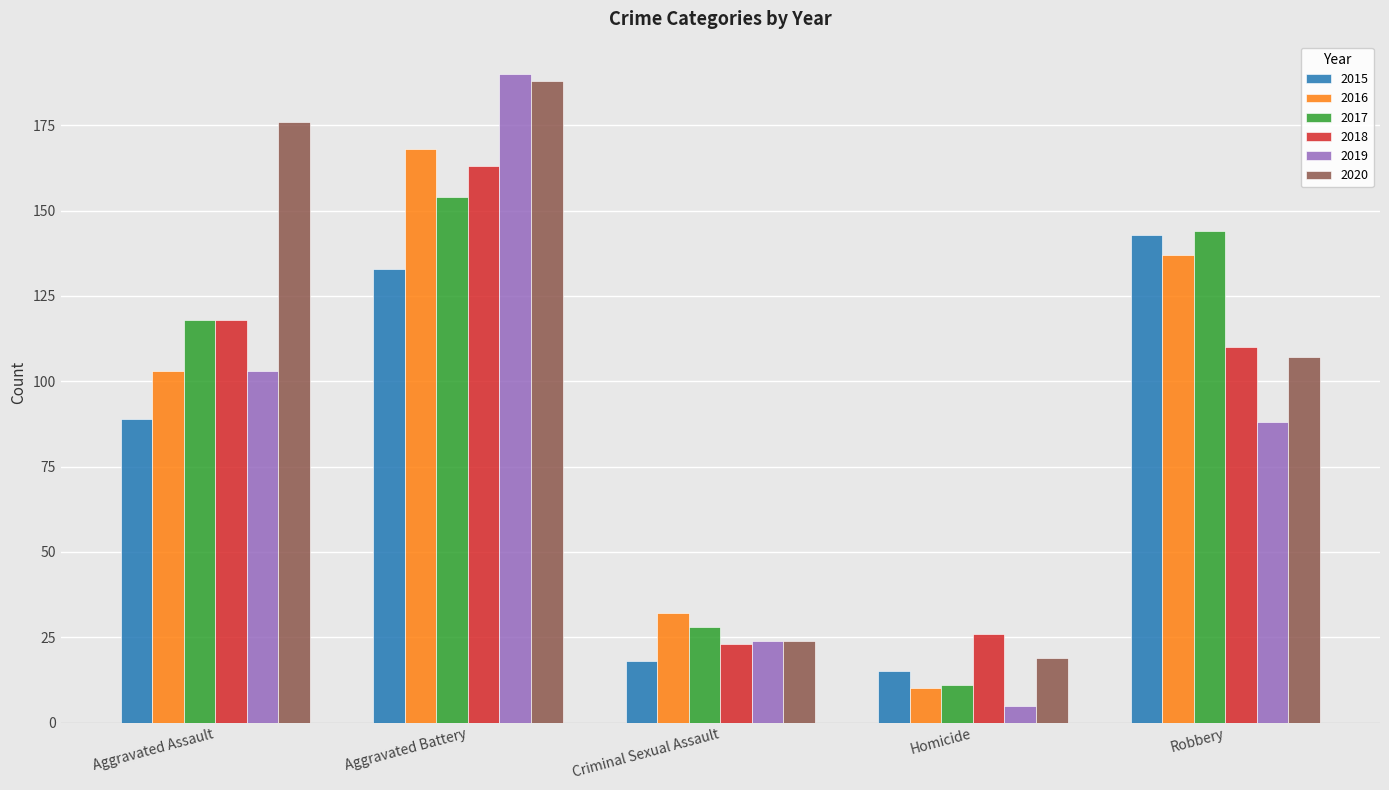

At which category does the chart reach its minimum across all series?

Homicide